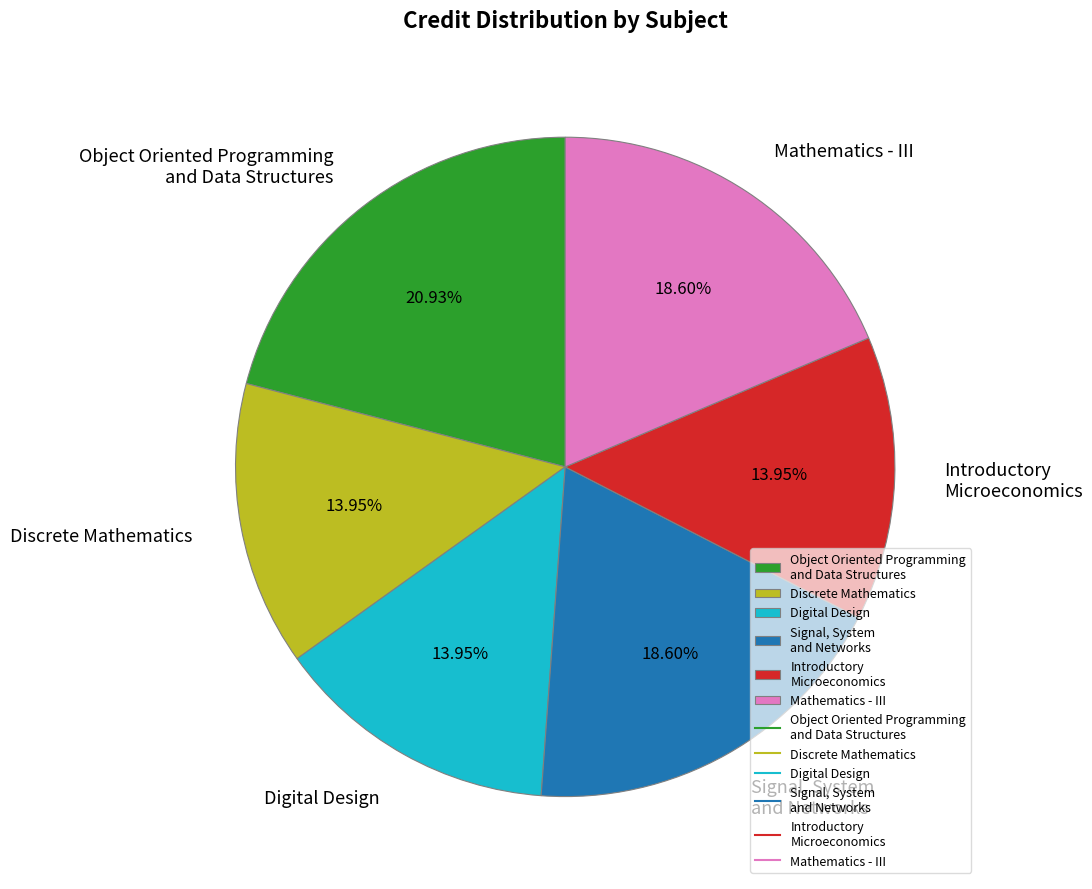

To the nearest percent, what is the difference between the largest and smallest slice percentages?

7%